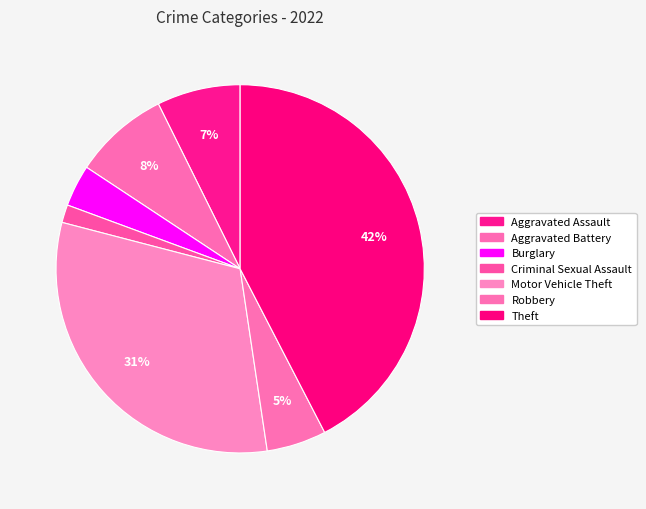

How many slices are in this pie chart?

7